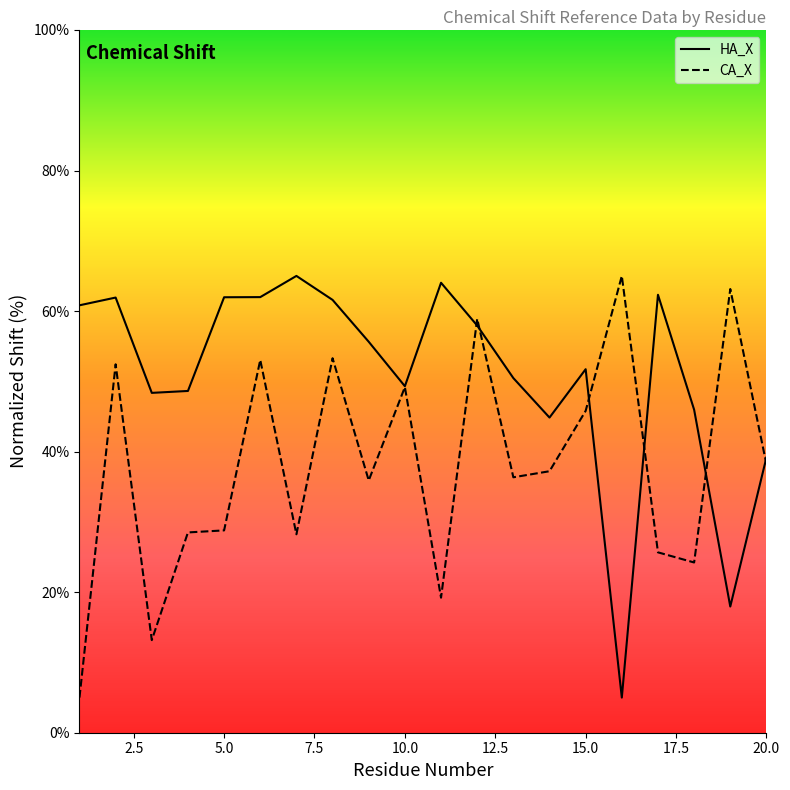

Rank the series by their average value, from highest to lowest.

HA_X, CA_X